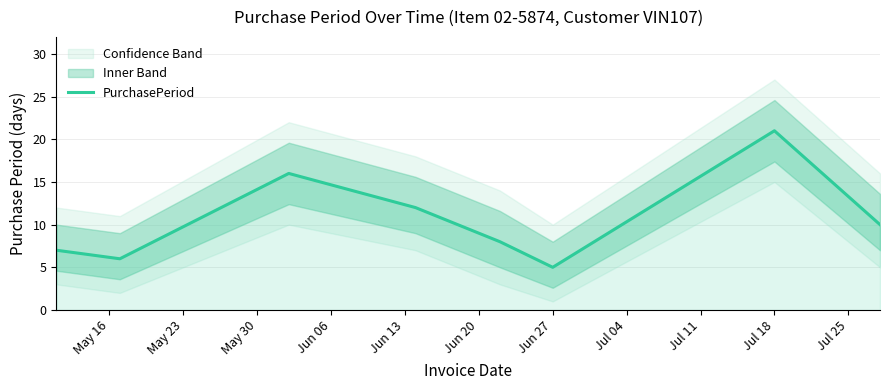

What is the lowest value of the PurchasePeriod series?

5